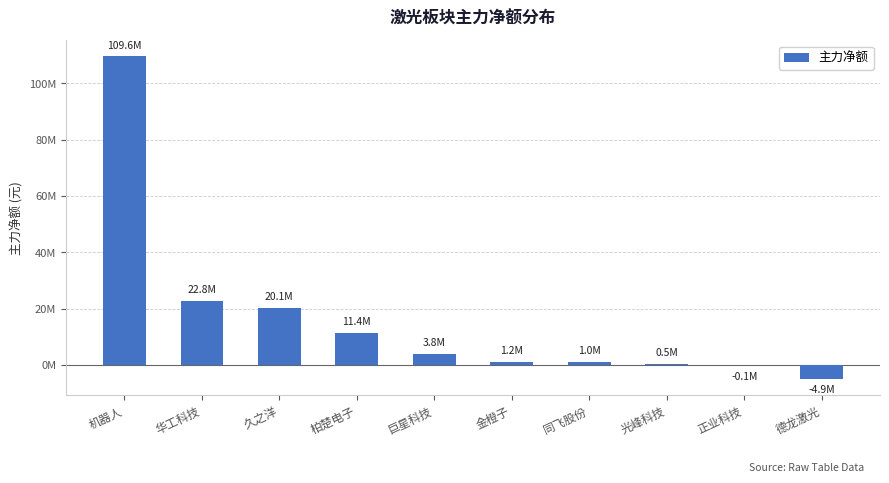

Rank the categories by value from lowest to highest.

德龙激光, 正业科技, 光峰科技, 同飞股份, 金橙子, 巨星科技, 柏楚电子, 久之洋, 华工科技, 机器人